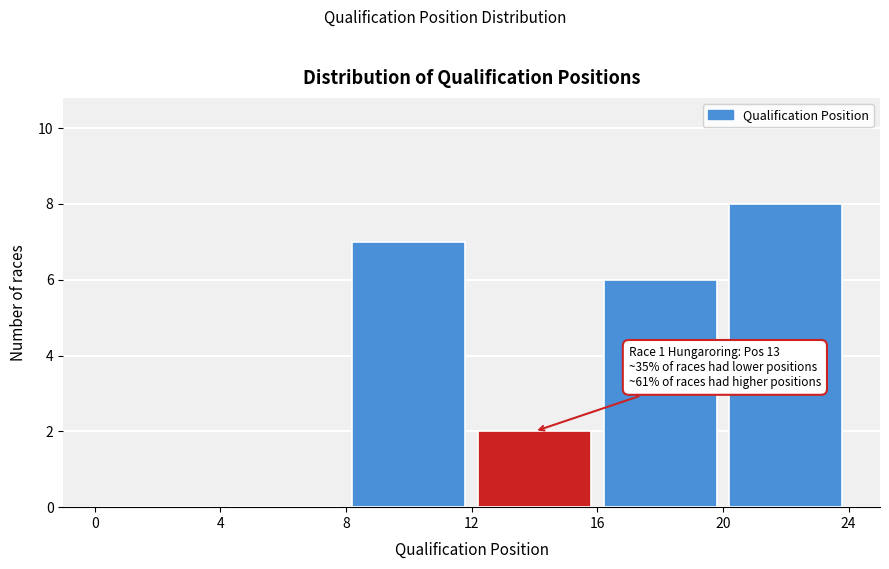

Which range on the x-axis has the tallest bar?

20 to 24